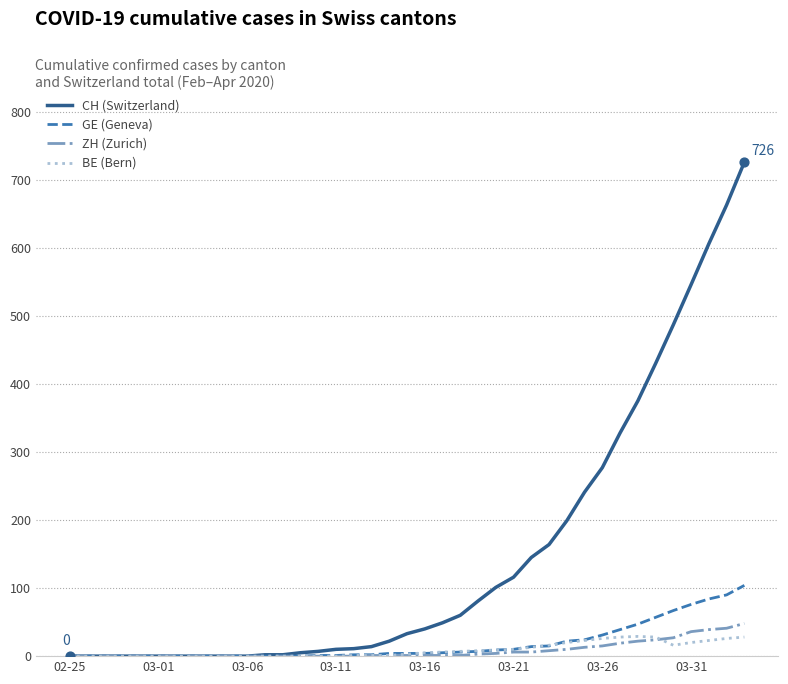

Which series has the widest spread of values?

CH (Switzerland)